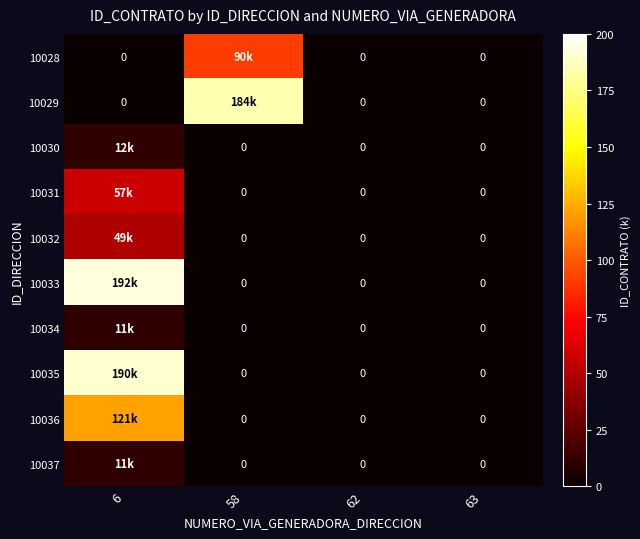

Where is 10028 nearest to the value 45?

6